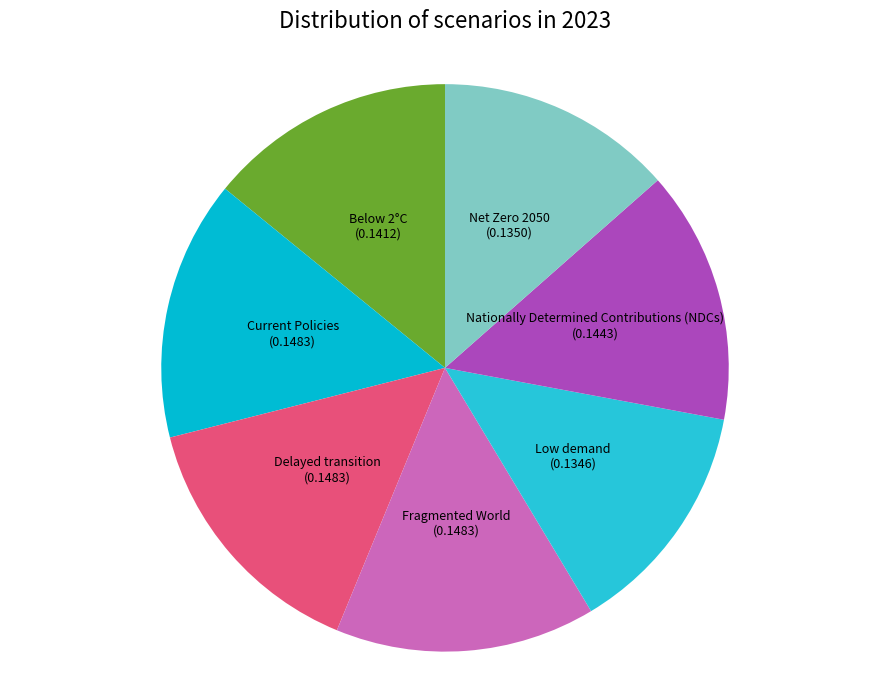

The Fragmented World slice represents 22% of the pie. True or false?

False